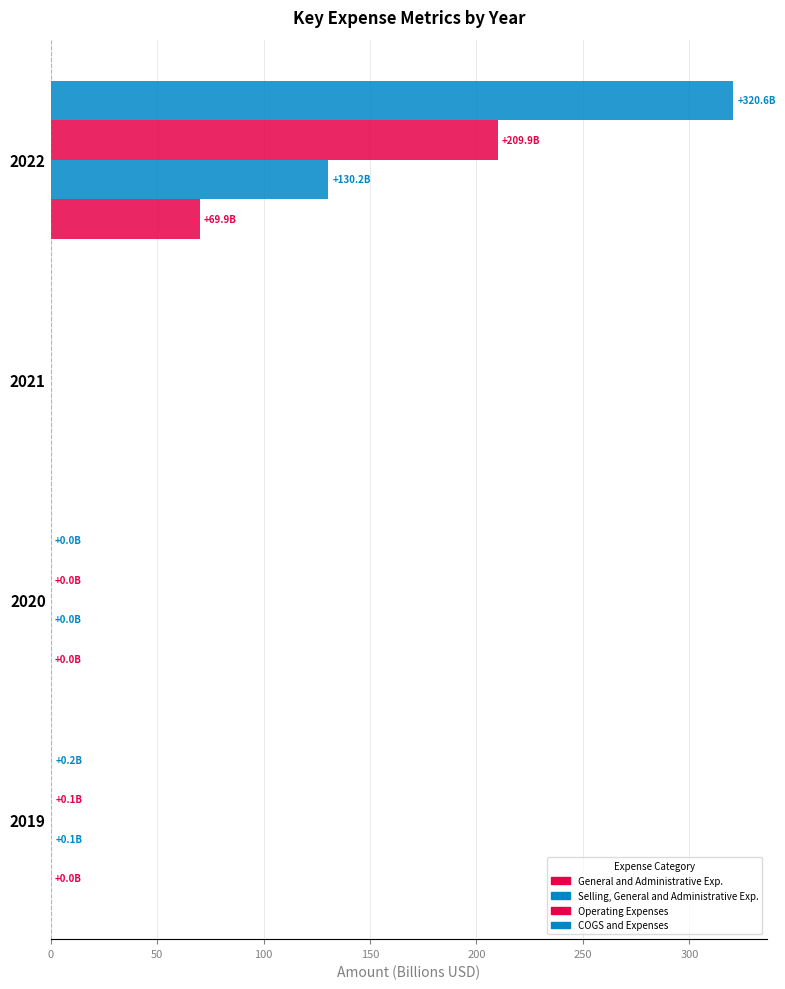

How many values in the Operating Expenses series exceed 0?

3